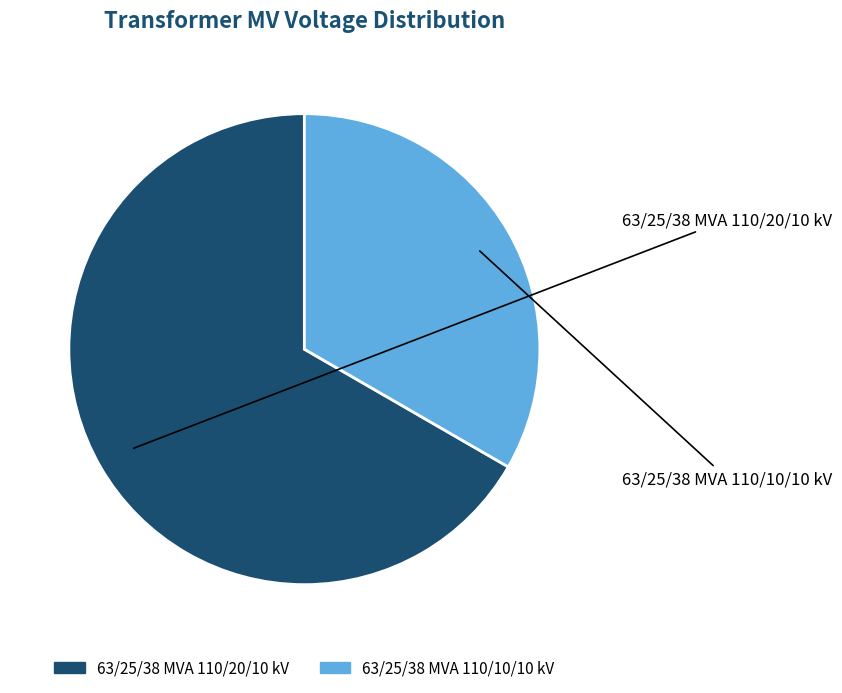

What percentage is the 63/25/38 MVA 110/10/10 kV slice, to the nearest percent?

33%